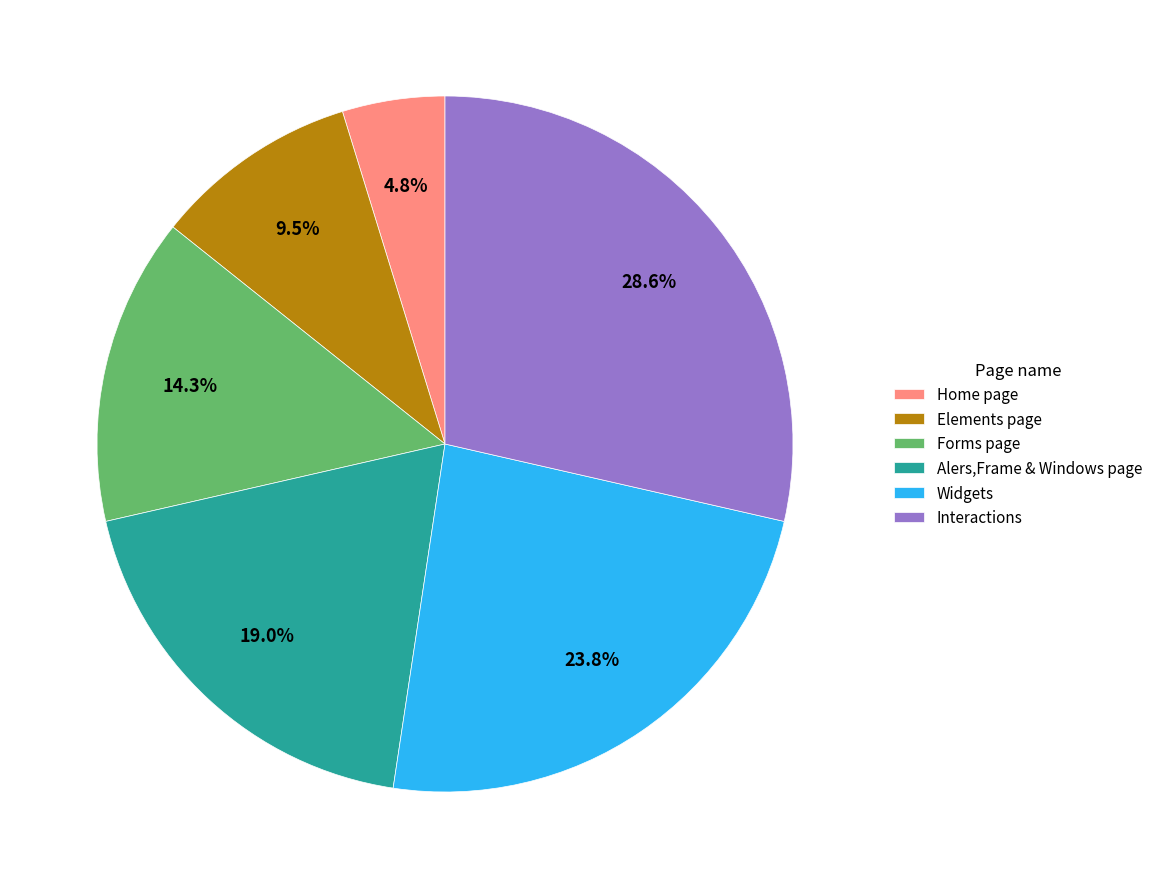

Does Elements page account for over 50% of the chart?

No